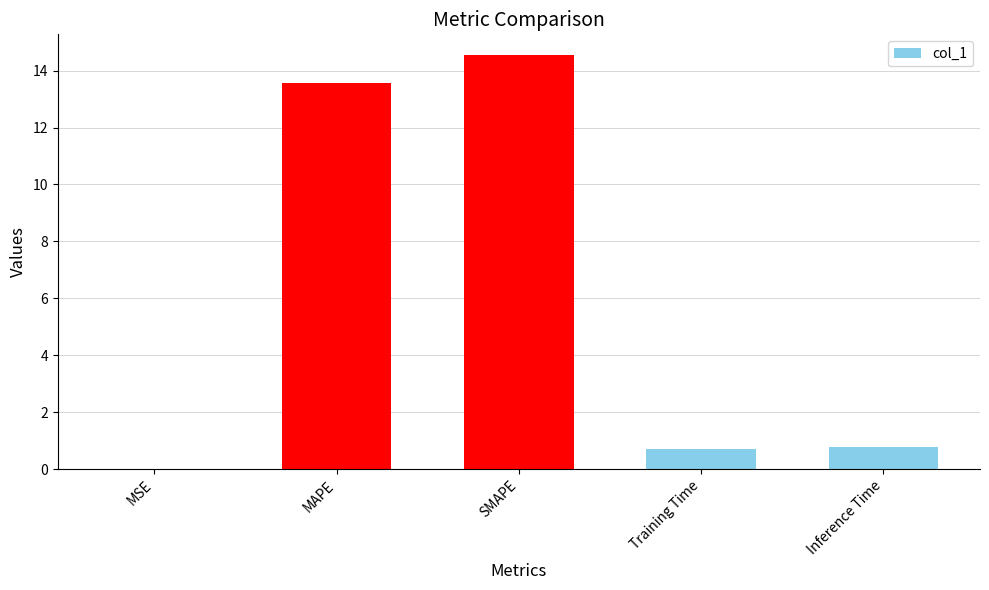

What is the sum of the values at SMAPE and MAPE?

28.1